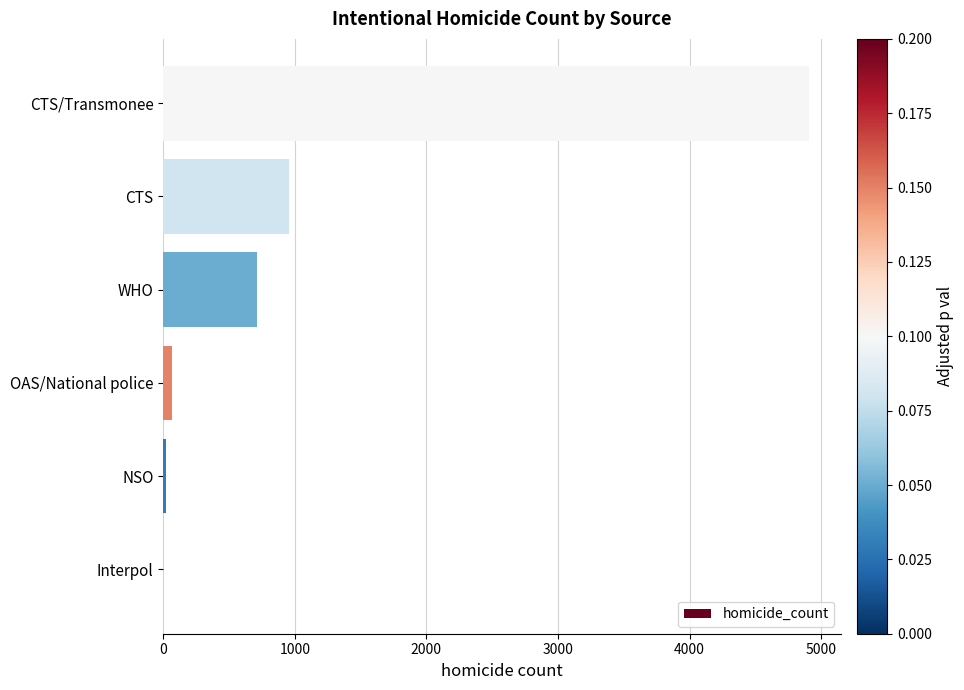

Which category has the highest value across all series?

CTS/Transmonee